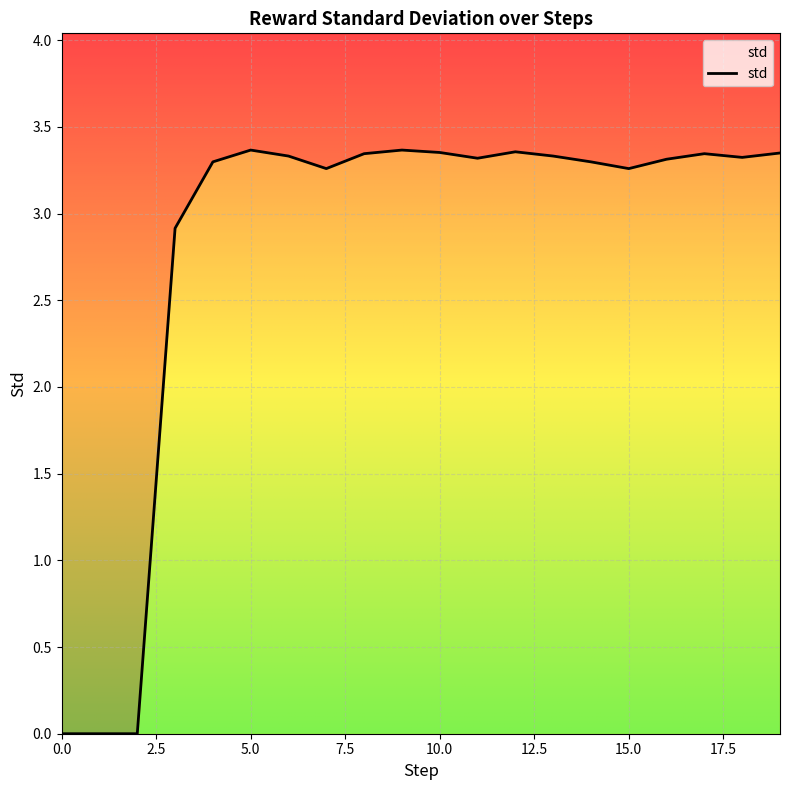

How many points are higher than both their immediate neighbors (excluding endpoints)?

4